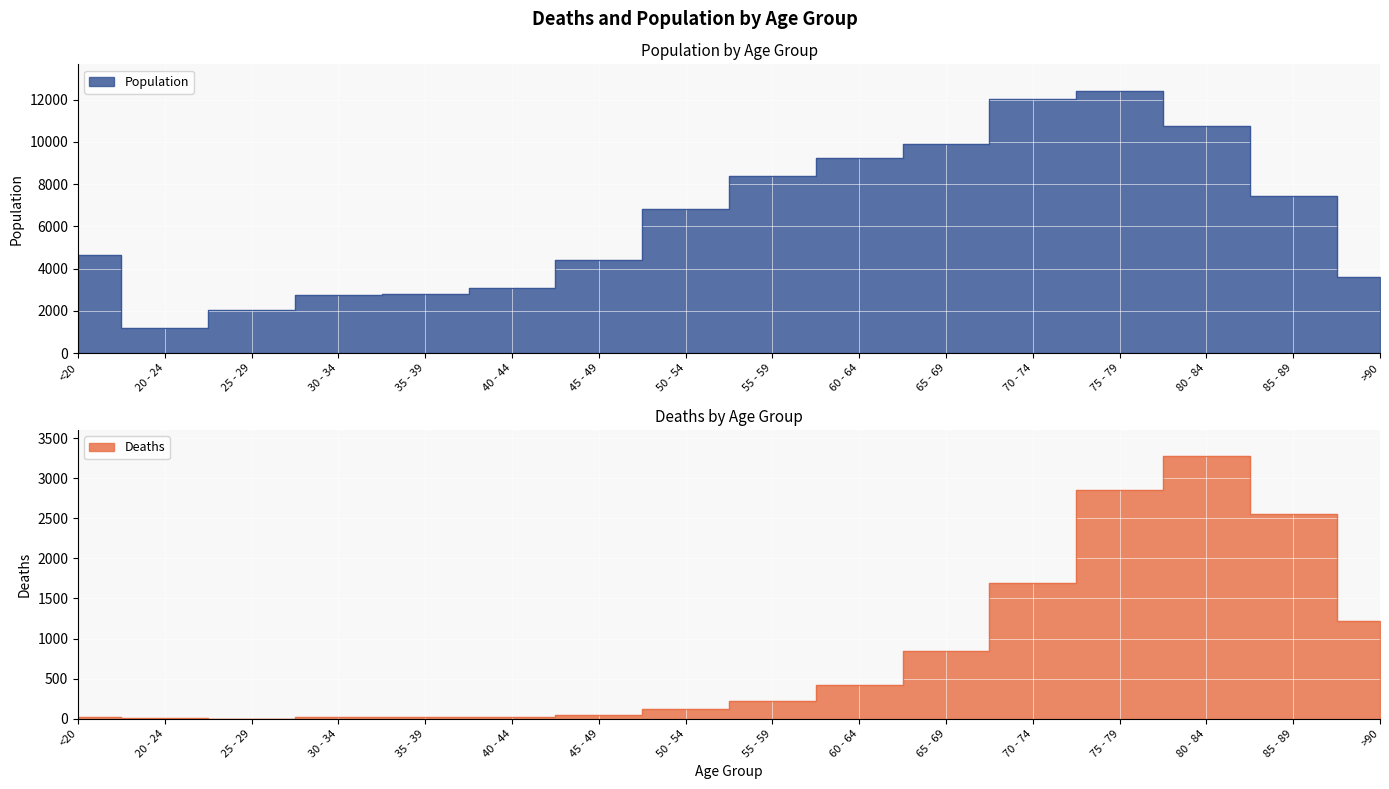

What are all the series names shown in the legend?

Deaths, Population